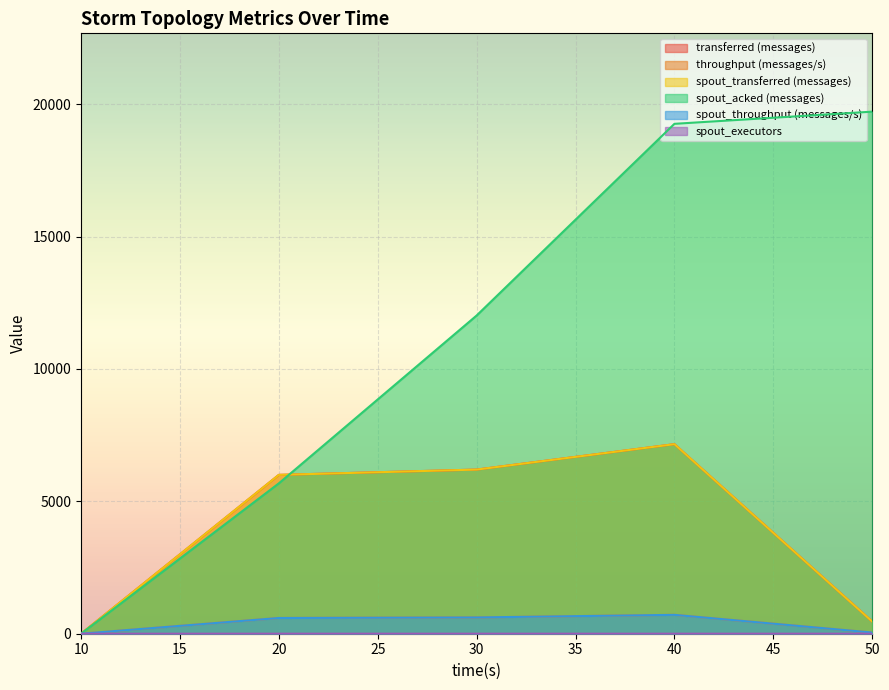

After their last crossing, which series has the higher values: spout_acked (messages) or transferred (messages)?

spout_acked (messages)